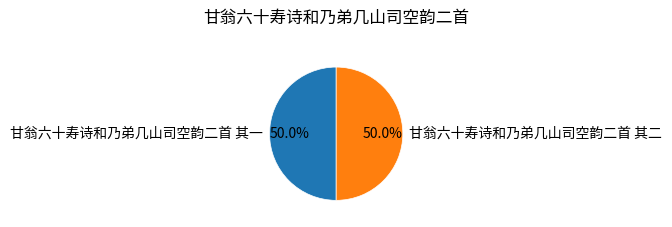

Approximately how many times larger is the value at 甘翁六十寿诗和乃弟几山司空韵二首 其二 compared to 甘翁六十寿诗和乃弟几山司空韵二首 其一?

1.0